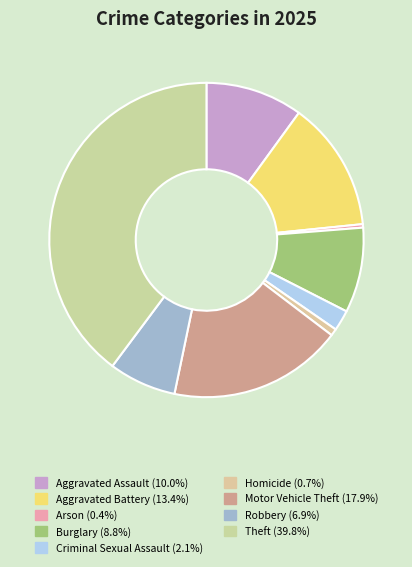

The Theft slice represents 40% of the pie. True or false?

True